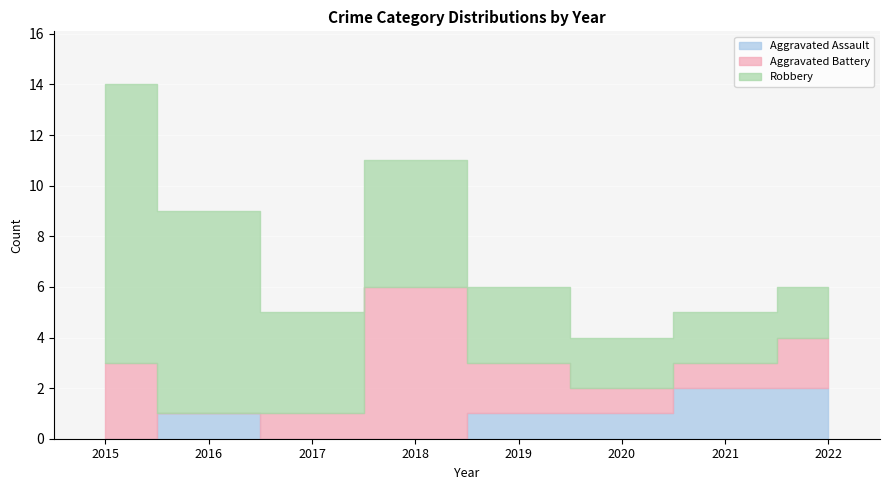

The Robbery series shows 2 at 2022. True or false?

True